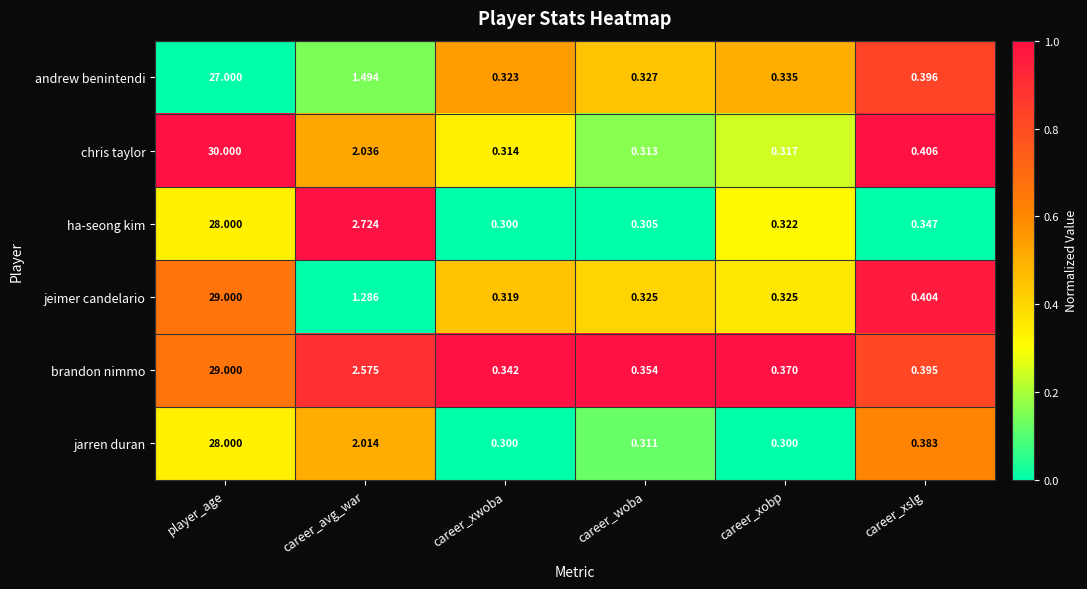

Which series changed the most between career_woba and career_xobp?

ha-seong kim